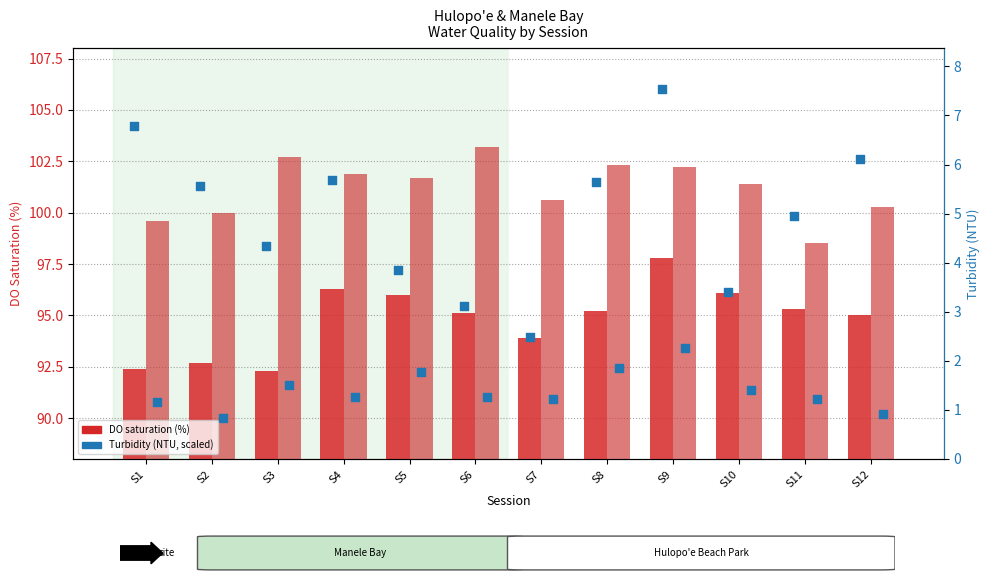

What is the total value across all series at S11?

384.6